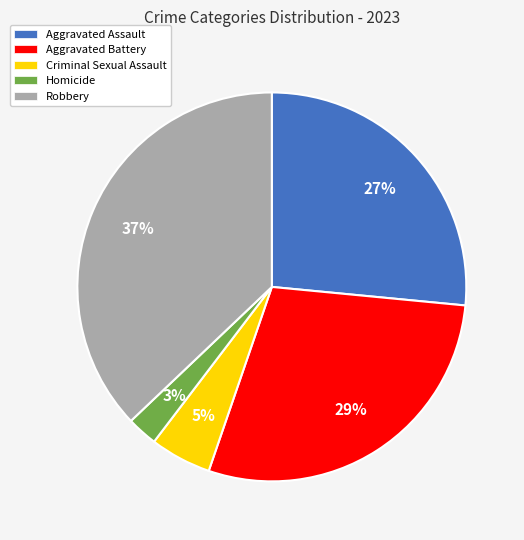

Between Aggravated Battery and Homicide, which is larger?

Aggravated Battery